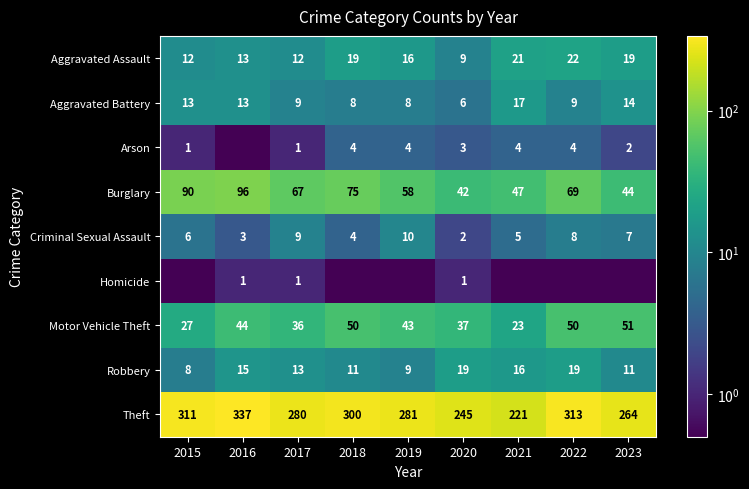

The value of Aggravated Assault at 2021 is 31.5. True or false?

False